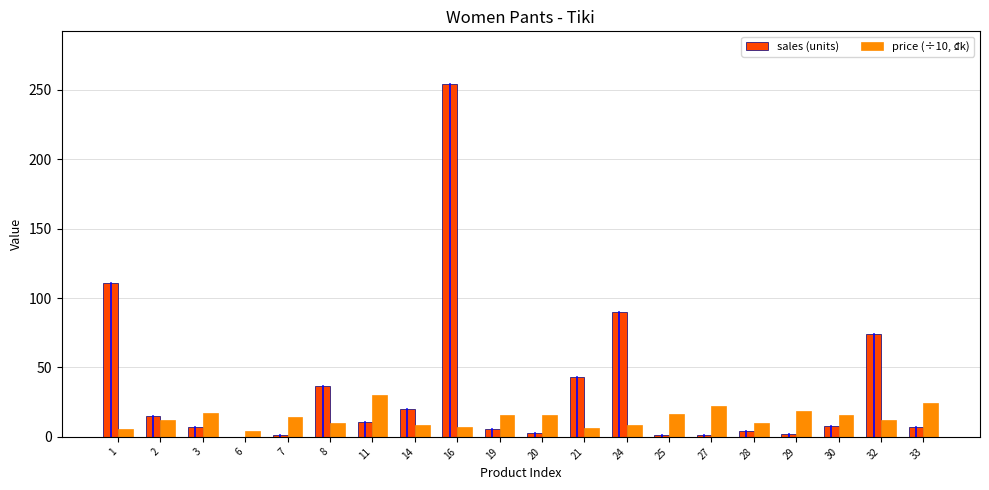

What are all the series names shown in the legend?

sales (units), price (÷10, ₫k)